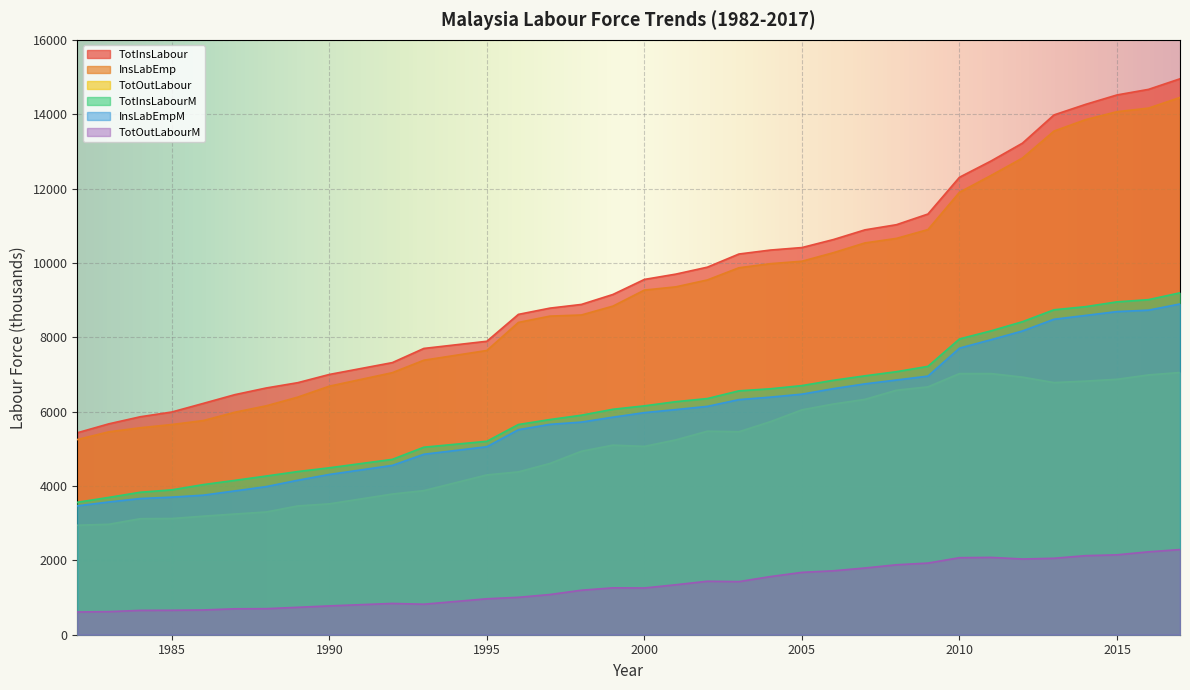

Reading left to right, transcribe all the data shown in this chart.

TotInsLabour: 1982=5431.4	1983=5671.8	1984=5862.5	1985=5990.1	1986=6222.1	1987=6456.8	1988=6637.0	1989=6779.4	1990=7000.2	1992=7319.0	1993=7700.1	1995=7893.1	1996=8616.0	1997=8784.0	1998=8883.6	1999=9151.5	2000=9556.1	2001=9699.4	2002=9886.2	2003=10239.6	2004=10346.2	2005=10413.4	2006=10628.9	2007=10889.5	2008=11028.1	2009=11315.3	2010=12303.9	2011=12740.7	2012=13221.7	2013=13980.5	2014=14263.6	2015=14518.0	2016=14667.8	2017=14952.6
InsLabEmp: 1982=5249.0	1983=5457.0	1984=5566.7	1985=5653.4	1986=5760.1	1987=5983.9	1988=6157.2	1989=6390.9	1990=6685.0	1992=7047.8	1993=7383.4	1995=7645.0	1996=8399.3	1997=8569.2	1998=8599.6	1999=8837.8	2000=9269.2	2001=9357.0	2002=9542.6	2003=9869.7	2004=9979.5	2005=10045.4	2006=10275.4	2007=10538.1	2008=10659.6	2009=10897.3	2010=11899.5	2011=12351.5	2012=12820.5	2013=13545.4	2014=13852.6	2015=14067.7	2016=14163.7	2017=14450.0
TotOutLabour: 1982=2944.6	1983=2969.4	1984=3119.6	1985=3124.9	1986=3188.3	1987=3246.1	1988=3301.5	1989=3463.5	1990=3519.7	1992=3783.6	1993=3874.9	1995=4297.7	1996=4379.0	1997=4605.1	1998=4934.0	1999=5098.4	2000=5065.1	2001=5239.9	2002=5473.8	2003=5458.6	2004=5730.5	2005=6048.2	2006=6205.1	2007=6330.1	2008=6575.7	2009=6665.7	2010=7023.0	2011=7023.3	2012=6927.4	2013=6781.2	2014=6821.0	2015=6869.9	2016=6987.6	2017=7052.1
TotInsLabourM: 1982=3562.3	1983=3693.1	1984=3832.2	1985=3896.7	1986=4037.7	1987=4151.3	1988=4268.7	1989=4389.1	1990=4489.8	1992=4716.5	1993=5043.3	1995=5203.1	1996=5653.9	1997=5787.3	1998=5904.2	1999=6063.5	2000=6156.2	2001=6268.3	2002=6352.3	2003=6559.4	2004=6615.1	2005=6700.9	2006=6843.5	2007=6963.5	2008=7074.6	2009=7218.1	2010=7955.5	2011=8172.4	2012=8419.0	2013=8739.4	2014=8823.2	2015=8952.8	2016=9012.1	2017=9195.9
InsLabEmpM: 1982=3465.3	1983=3570.4	1984=3662.6	1985=3700.5	1986=3753.5	1987=3868.0	1988=3984.0	1989=4155.3	1990=4310.7	1992=4554.2	1993=4853.8	1995=5056.6	1996=5514.2	1997=5657.7	1998=5718.9	1999=5851.2	2000=5973.5	2001=6055.9	2002=6141.8	2003=6323.6	2004=6390.4	2005=6470.5	2006=6618.6	2007=6747.1	2008=6851.1	2009=6955.7	2010=7707.8	2011=7934.8	2012=8169.5	2013=8484.6	2014=8587.5	2015=8691.0	2016=8729.7	2017=8896.2
TotOutLabourM: 1982=611.5	1983=620.8	1984=654.9	1985=657.7	1986=666.0	1987=697.3	1988=700.6	1989=737.5	1990=775.1	1992=841.4	1993=820.6	1995=967.0	1996=1006.1	1997=1080.8	1998=1196.8	1999=1261.1	2000=1257.1	2001=1344.0	2002=1438.4	2003=1428.4	2004=1563.7	2005=1677.1	2006=1719.6	2007=1794.4	2008=1881.1	2009=1926.9	2010=2071.7	2011=2079.7	2012=2036.7	2013=2056.3	2014=2126.2	2015=2148.7	2016=2229.7	2017=2290.5